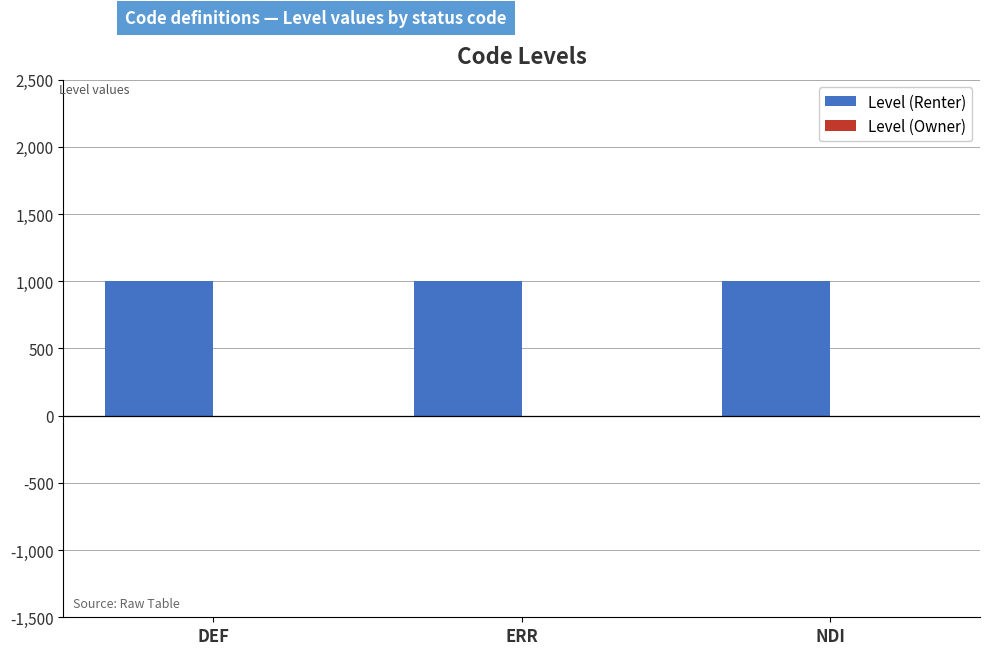

What is the label of the 2nd bar from the left?

ERR